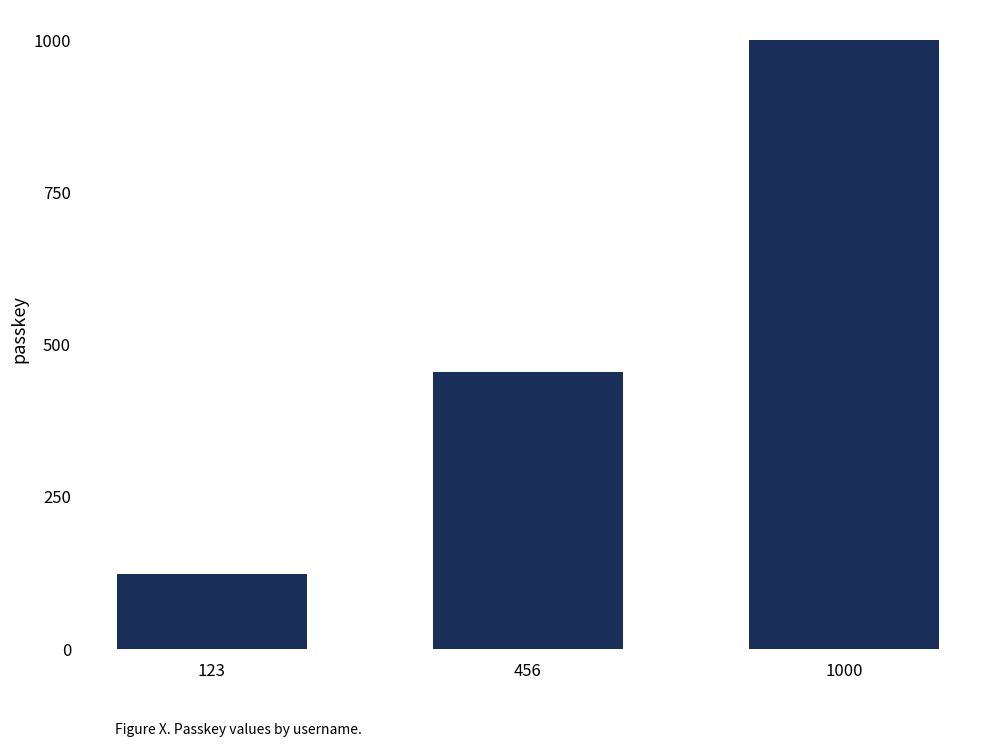

What is the change in value from 123 to 456?

+333